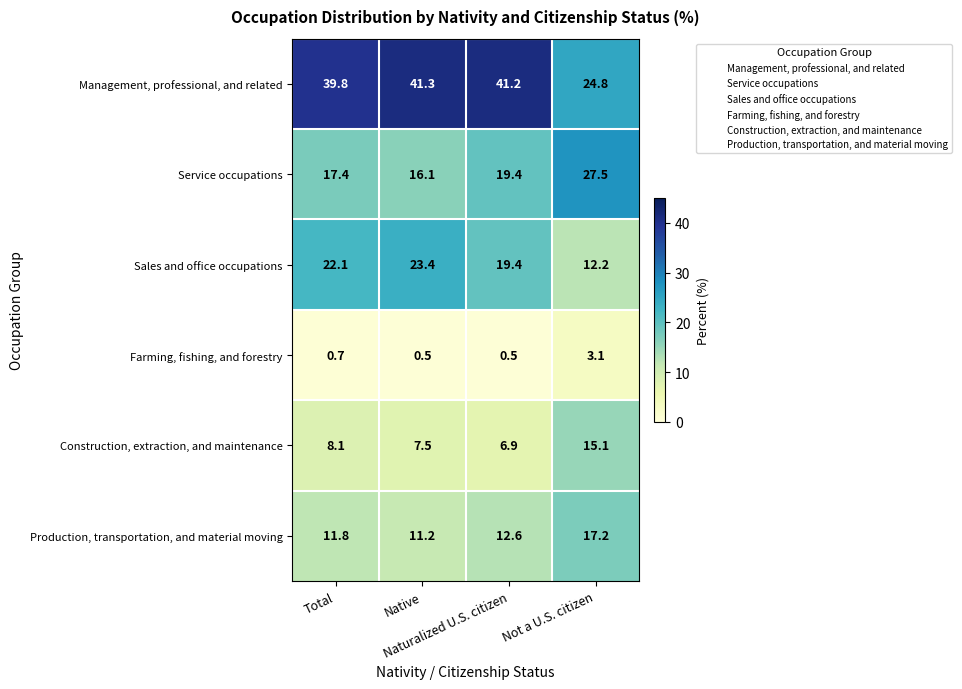

What is the highest value of the Production, transportation, and material moving series?

17.2